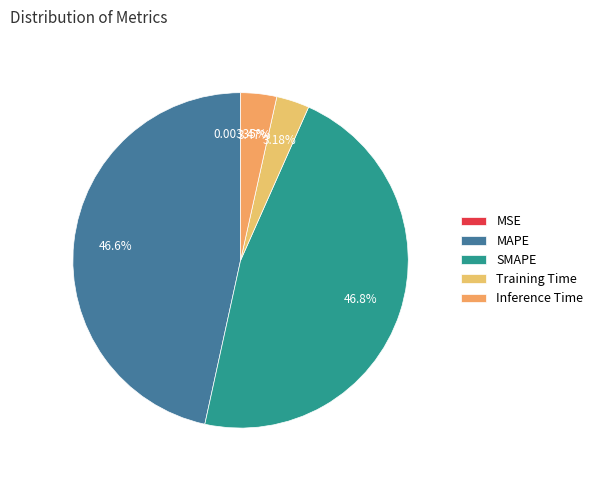

What percentage do Training Time and MAPE together represent?

49.8%